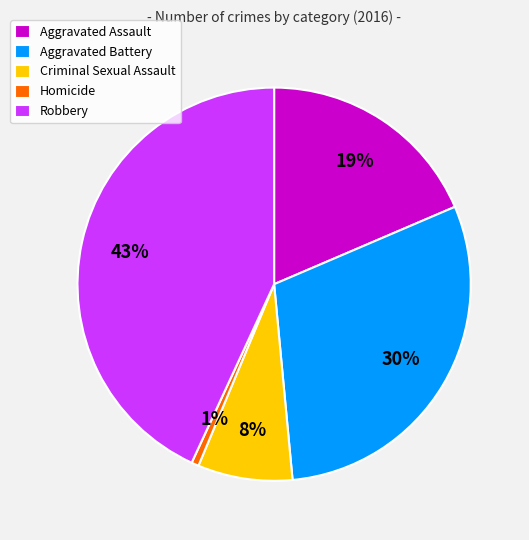

Count the number of slices in the pie.

5